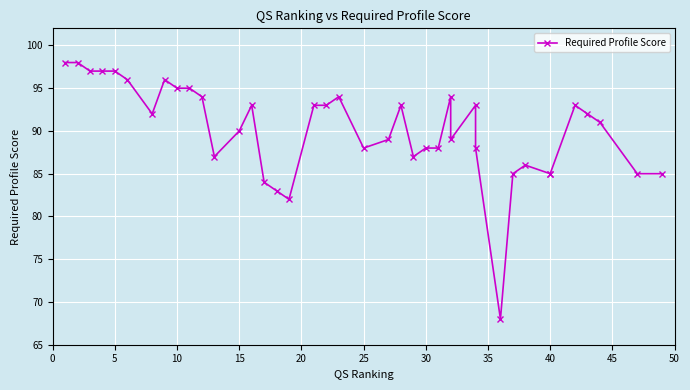

What is the approximate value at 25, to the nearest 5?

90